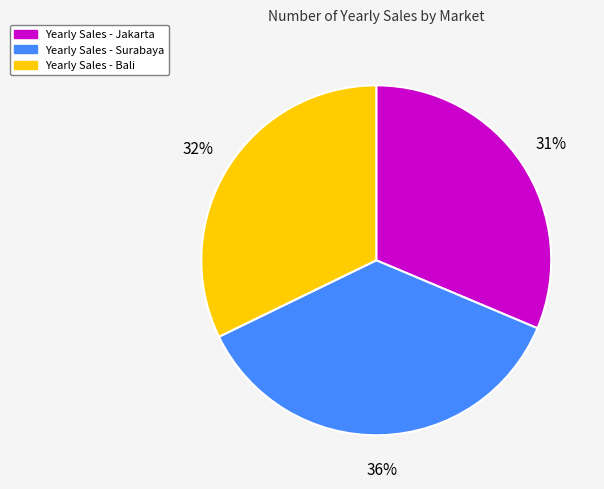

To the nearest percent, what is the difference between the largest and smallest slice percentages?

5%